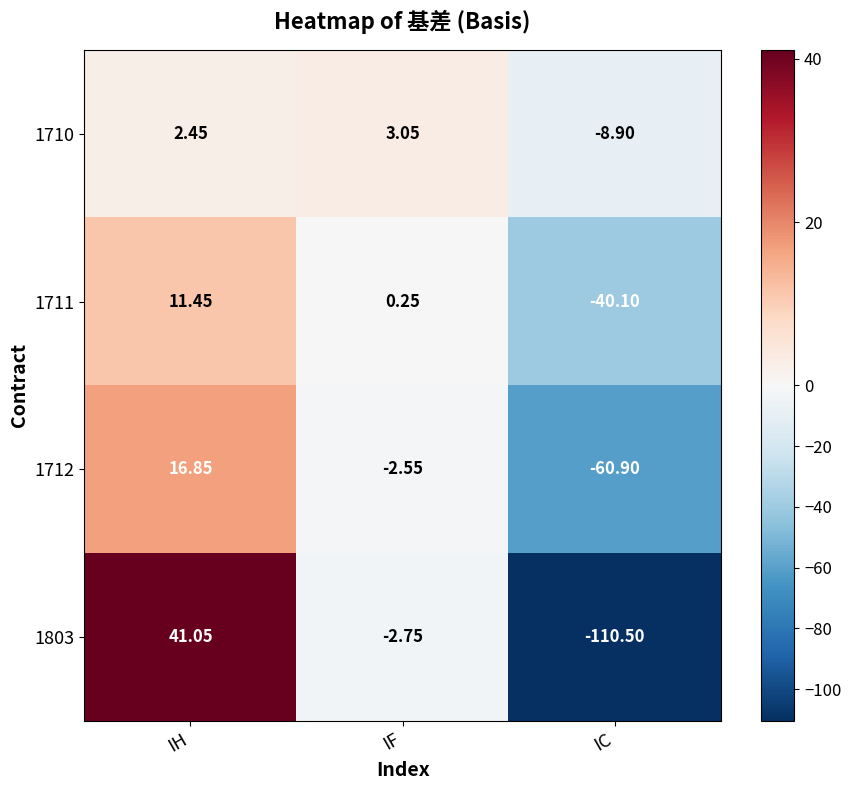

Rank the series at IH from highest to lowest value.

1803, 1712, 1711, 1710